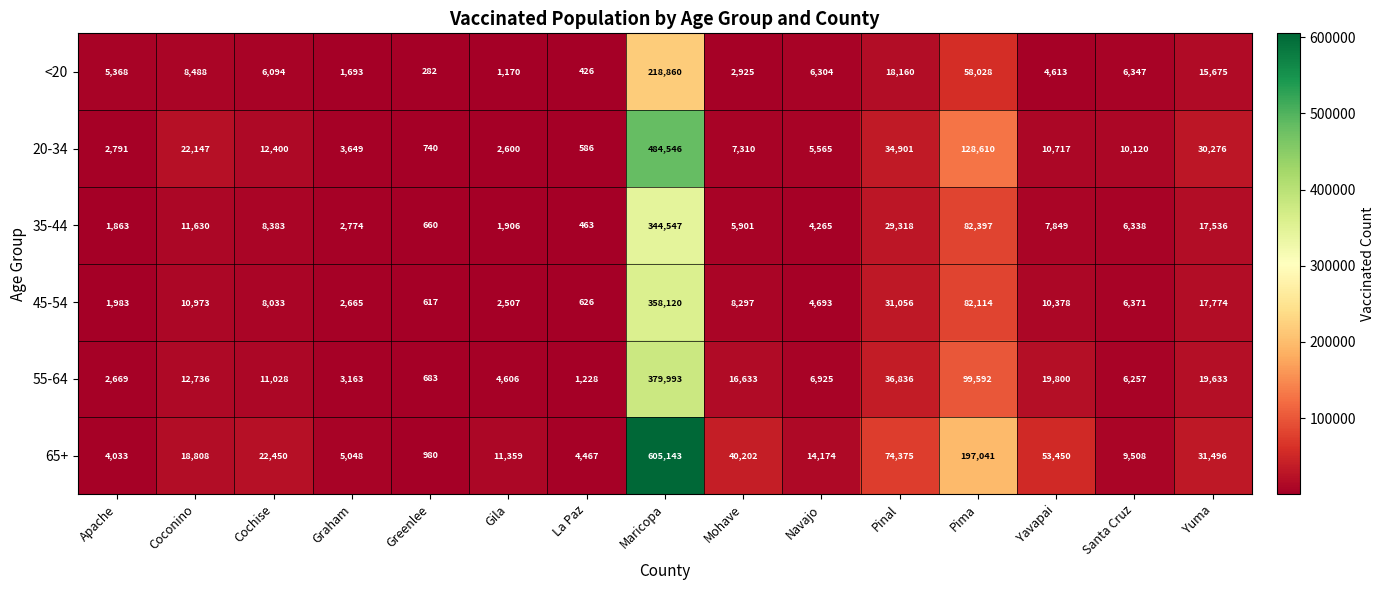

Count the number of categories in the chart.

15